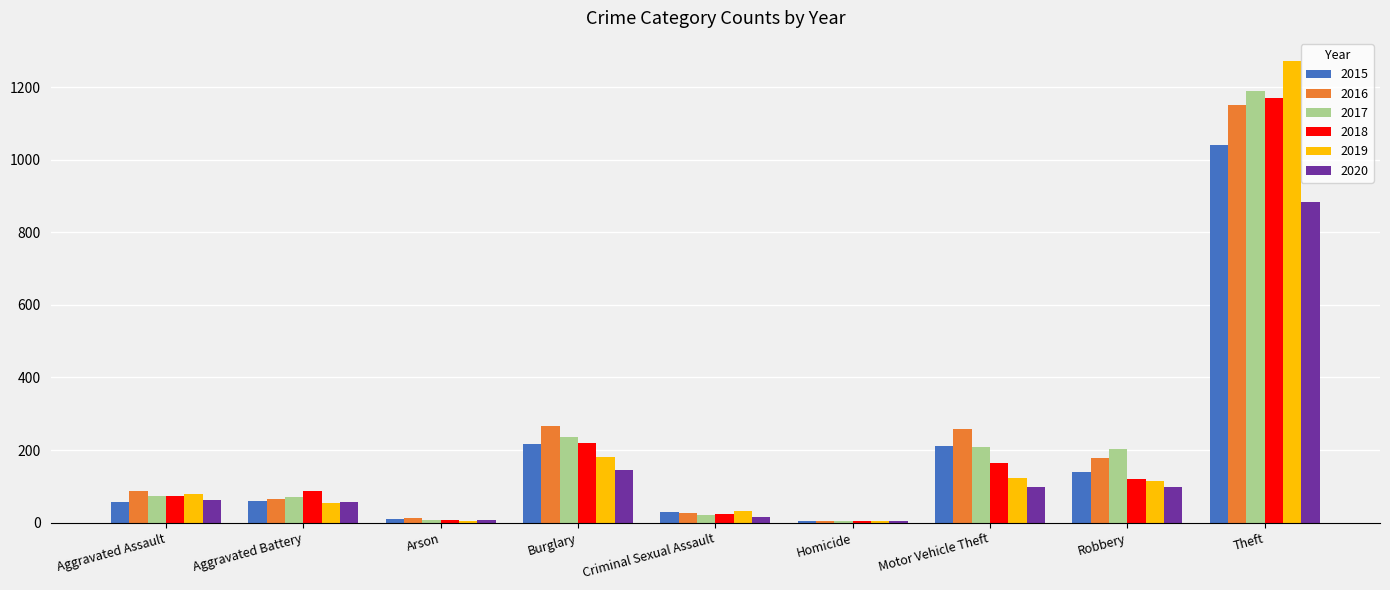

What is the sum of the 2015 values at Burglary and Motor Vehicle Theft?

428